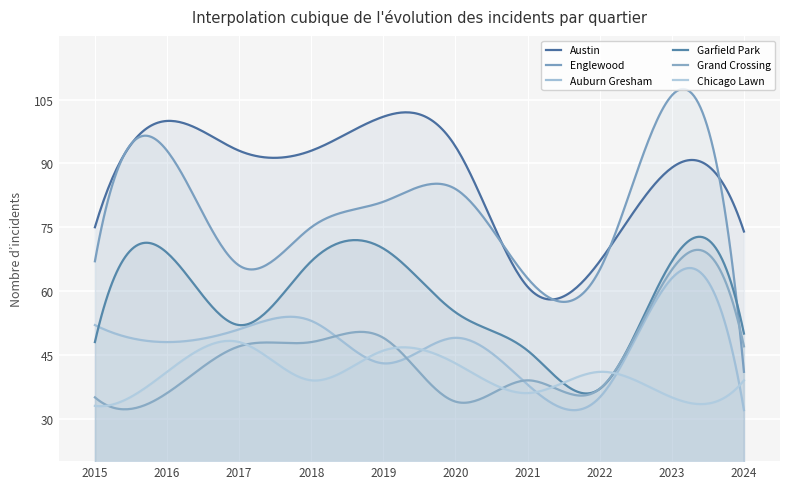

Which series has the largest total across all categories?

Austin